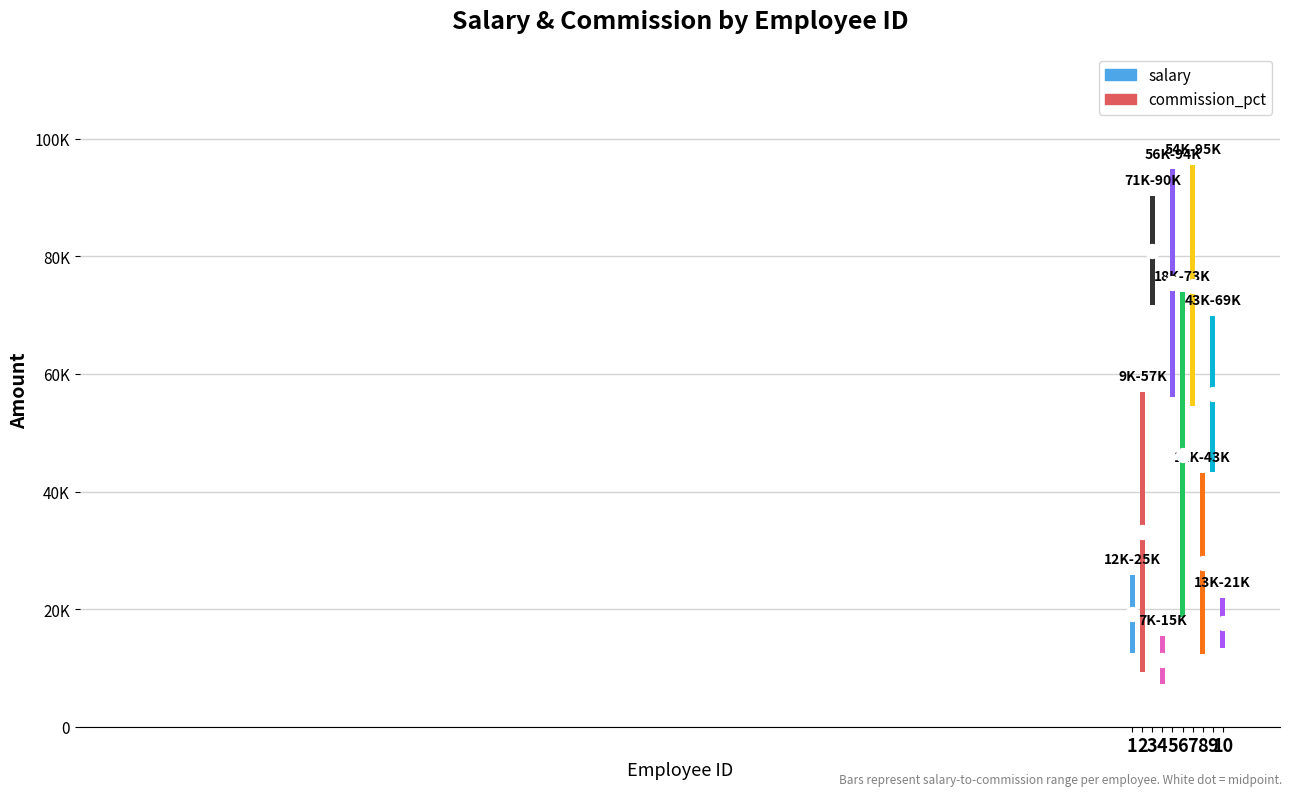

True or false: salary has a value of 39434 at 4.

False